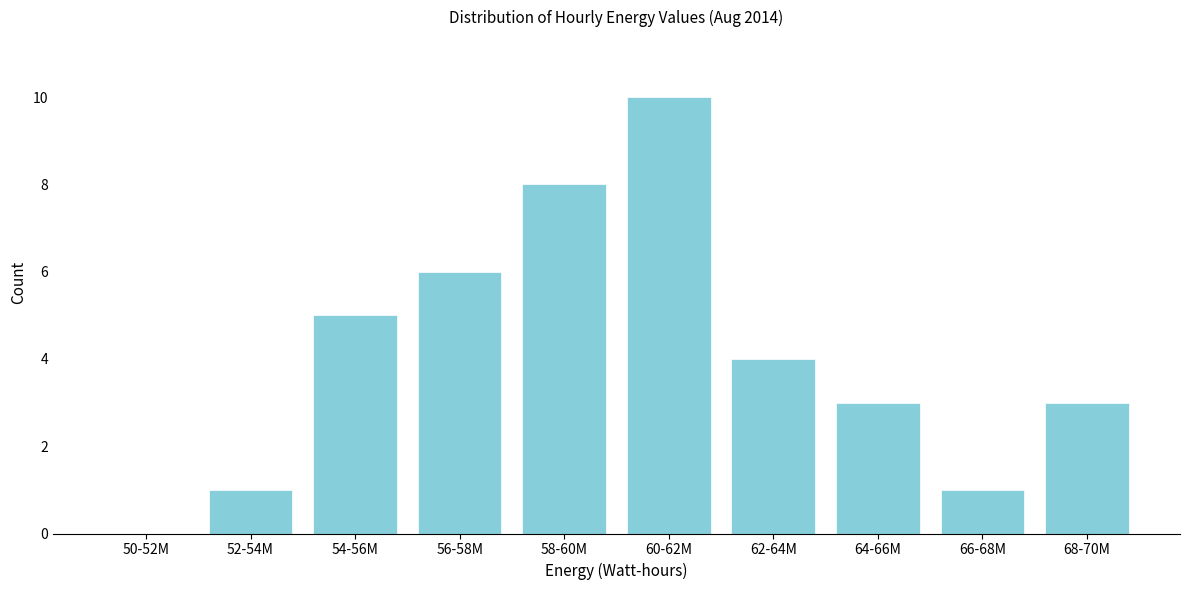

Reading left to right, what are all the values shown in this chart?

50-52M=0	52-54M=1	54-56M=5	56-58M=6	58-60M=8	60-62M=10	62-64M=4	64-66M=3	66-68M=1	68-70M=3